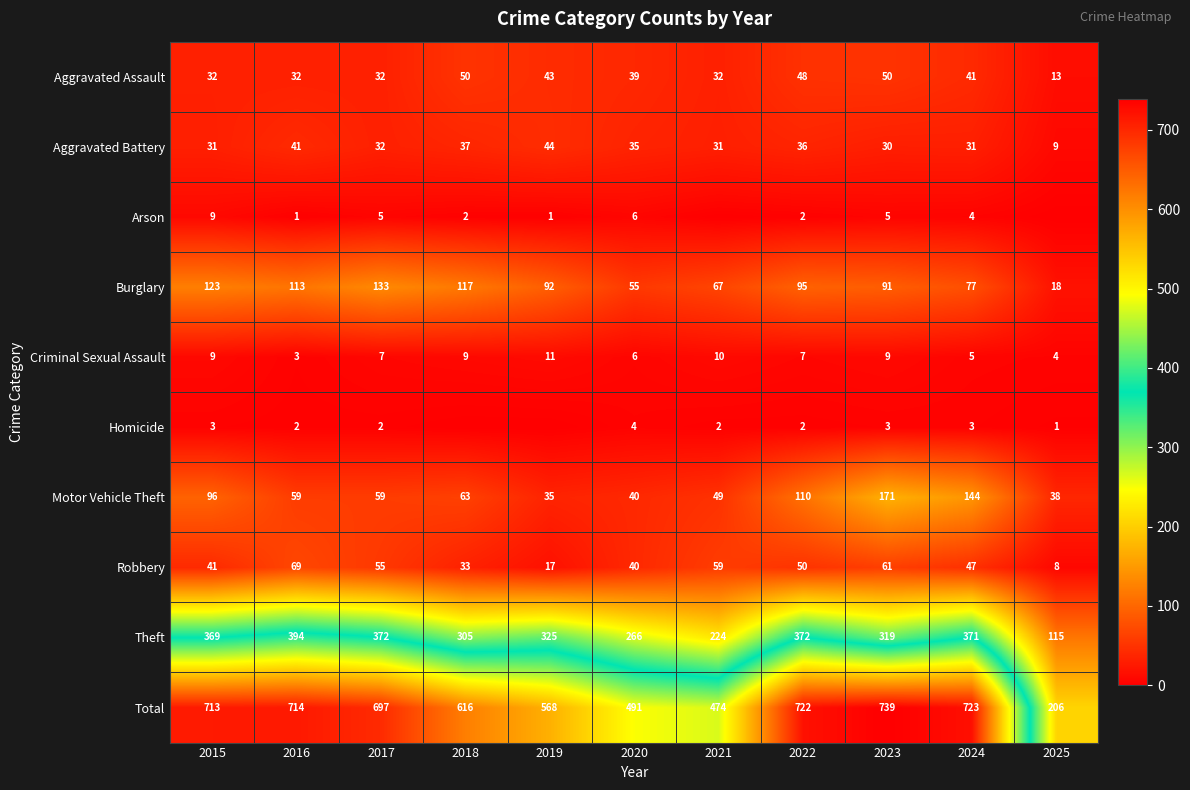

Is it true that Theft equals 319 at 2023?

True